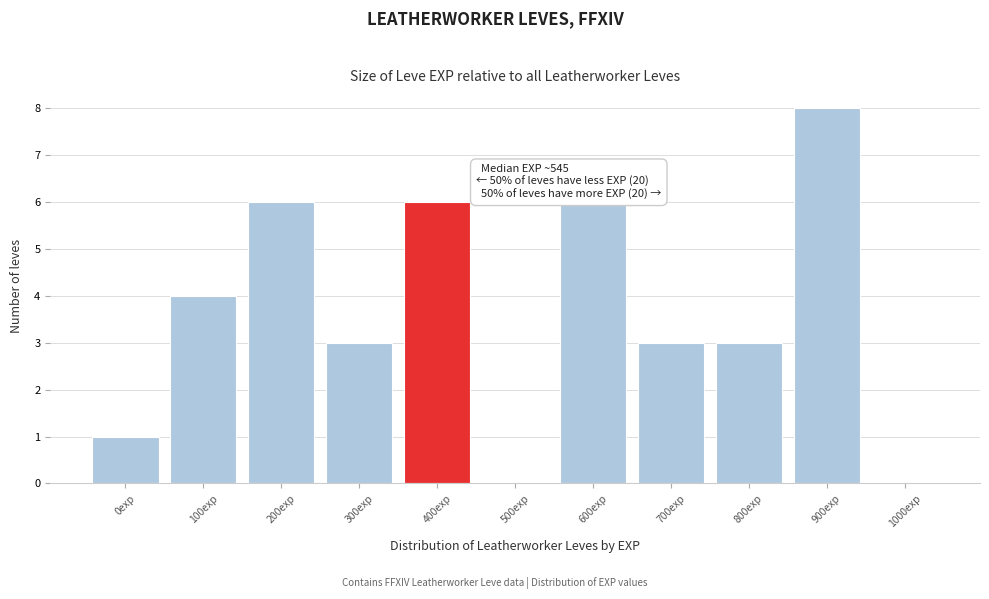

Reading left to right, extract all data points from this chart.

0exp=1	100exp=4	200exp=6	300exp=3	400exp=6	500exp=0	600exp=6	700exp=3	800exp=3	900exp=8	1000exp=0